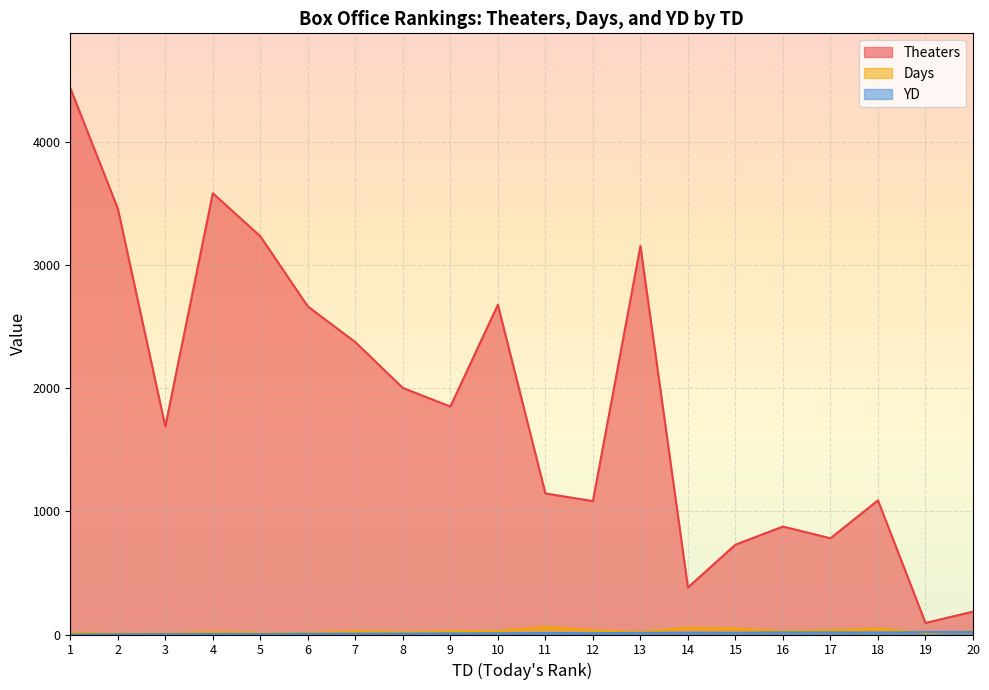

What is the value of the YD point at the 7th from the left?

7